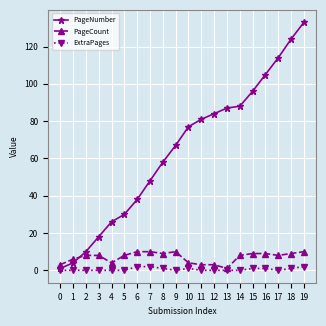

Does the chart have visible grid lines?

Yes